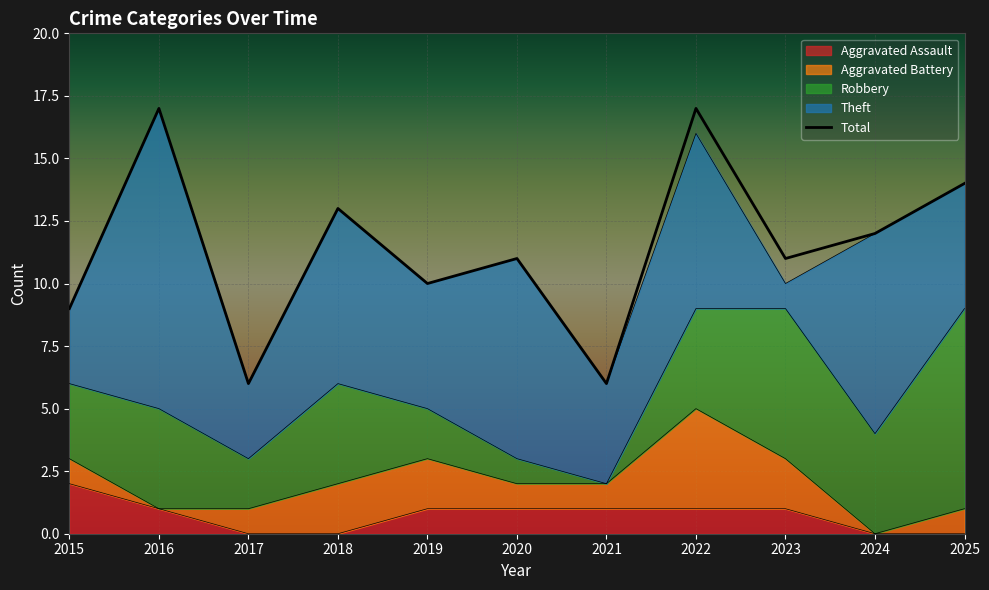

What is the maximum value shown in the chart?

17